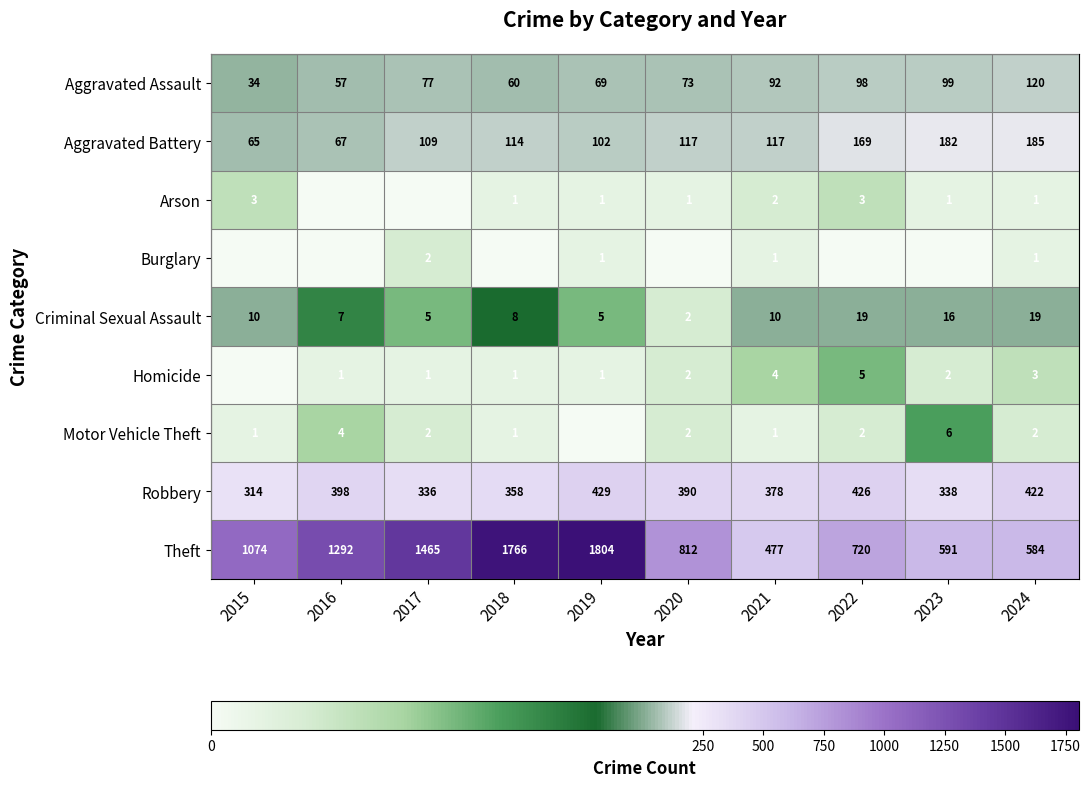

The Motor Vehicle Theft series shows 6 at 2016. True or false?

False